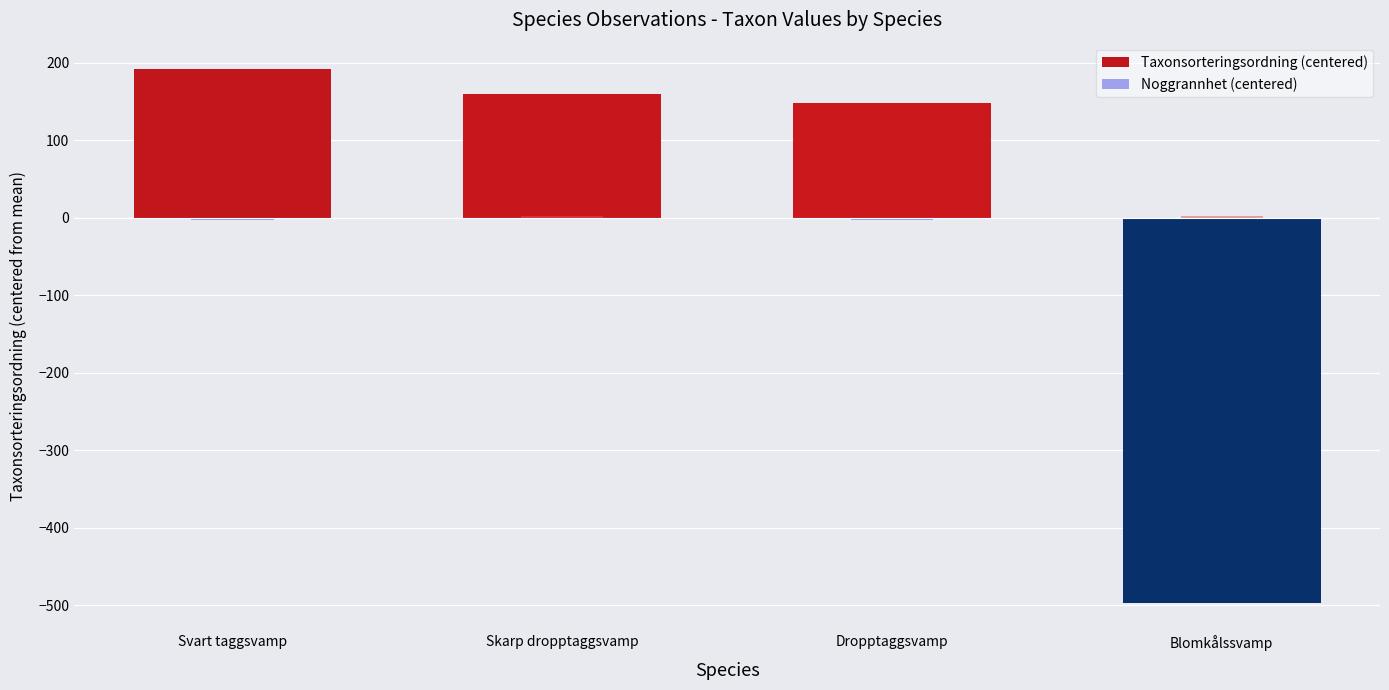

Reading left to right, transcribe all the data shown in this chart.

Taxonsorteringsordning (centered): Svart taggsvamp=191.2	Skarp dropptaggsvamp=159.2	Dropptaggsvamp=147.2	Blomkålssvamp=-497.8
Noggrannhet (centered): Svart taggsvamp=-2.5	Skarp dropptaggsvamp=2.5	Dropptaggsvamp=-2.5	Blomkålssvamp=2.5